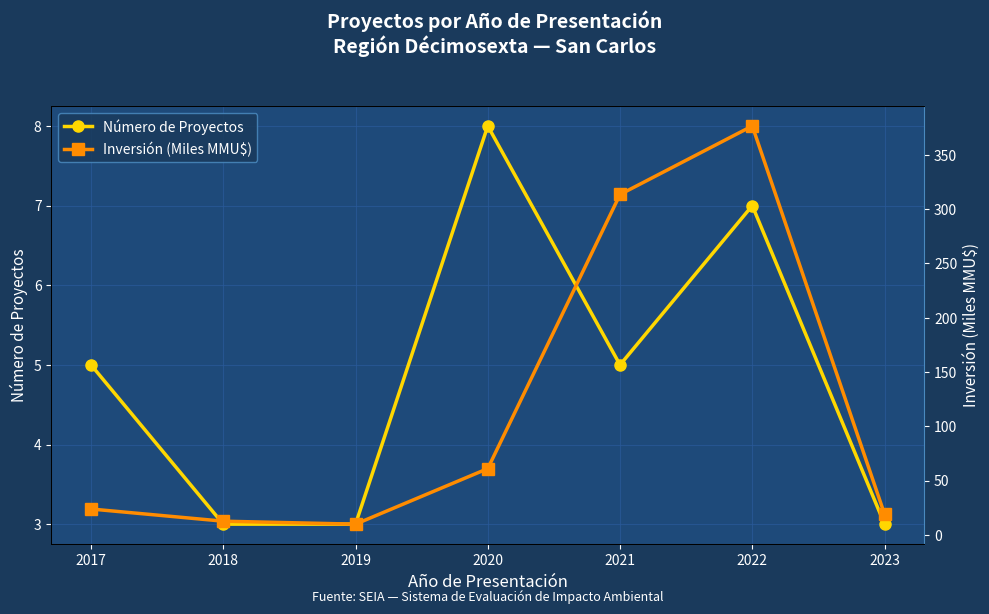

True or false: Número de Proyectos has more than 2 interior local peaks.

False